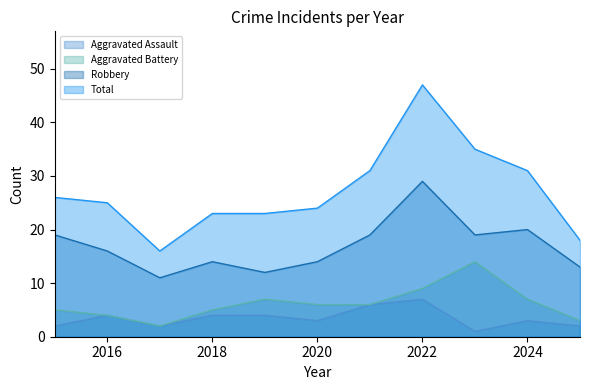

Reading right to left, transcribe all the data shown in this chart.

Aggravated Assault: 2	3	1	7	6	3	4	4	2	4	2
Aggravated Battery: 3	7	14	9	6	6	7	5	2	4	5
Robbery: 13	20	19	29	19	14	12	14	11	16	19
Total: 18	31	35	47	31	24	23	23	16	25	26